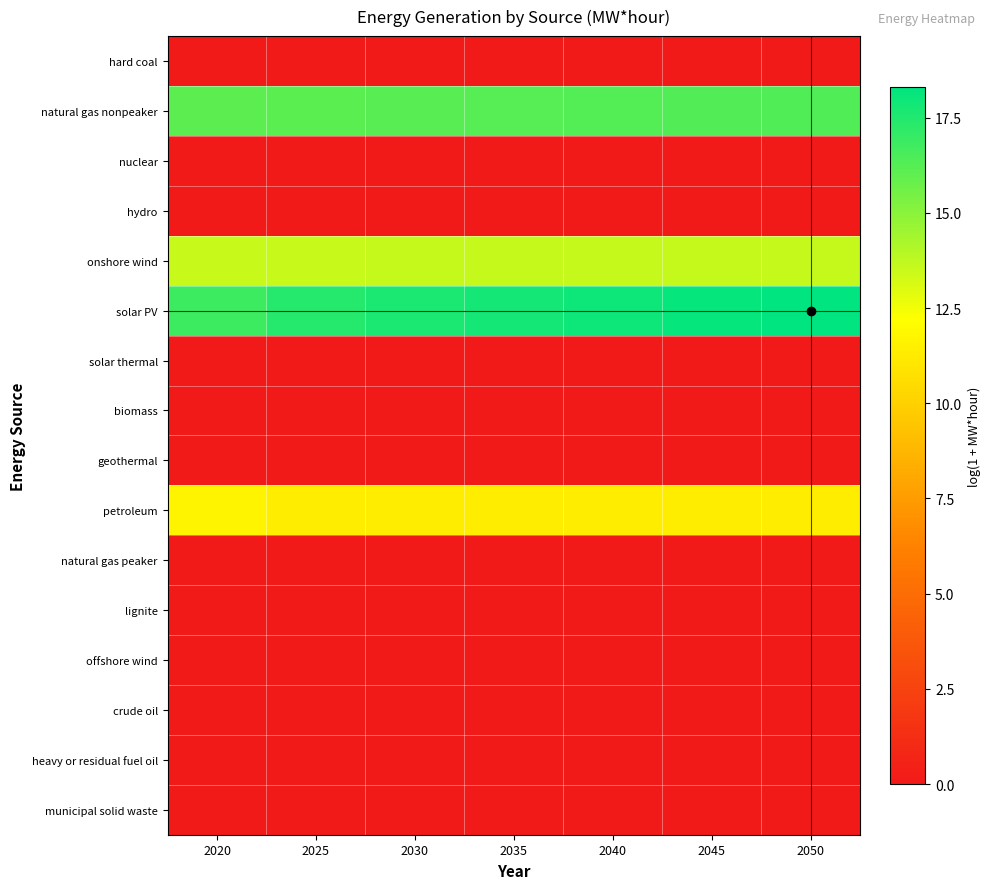

Reading left to right, extract all data points from this chart.

hard coal: 2020=0.0	2025=0.0	2030=0.0	2035=0.0	2040=0.0	2045=0.0	2050=0.0
natural gas nonpeaker: 2020=16.1	2025=16.1	2030=16.2	2035=16.2	2040=16.3	2045=16.3	2050=16.4
nuclear: 2020=0.0	2025=0.0	2030=0.0	2035=0.0	2040=0.0	2045=0.0	2050=0.0
hydro: 2020=0.0	2025=0.0	2030=0.0	2035=0.0	2040=0.0	2045=0.0	2050=0.0
onshore wind: 2020=13.5	2025=13.5	2030=13.6	2035=13.6	2040=13.6	2045=13.6	2050=13.6
solar PV: 2020=16.8	2025=17.4	2030=17.6	2035=17.8	2040=18.0	2045=18.1	2050=18.3
solar thermal: 2020=0.0	2025=0.0	2030=0.0	2035=0.0	2040=0.0	2045=0.0	2050=0.0
biomass: 2020=0.0	2025=0.0	2030=0.0	2035=0.0	2040=0.0	2045=0.0	2050=0.0
geothermal: 2020=0.0	2025=0.0	2030=0.0	2035=0.0	2040=0.0	2045=0.0	2050=0.0
petroleum: 2020=11.7	2025=11.3	2030=11.3	2035=11.3	2040=11.3	2045=11.3	2050=11.3
natural gas peaker: 2020=0.0	2025=0.0	2030=0.0	2035=0.0	2040=0.0	2045=0.0	2050=0.0
lignite: 2020=0.0	2025=0.0	2030=0.0	2035=0.0	2040=0.0	2045=0.0	2050=0.0
offshore wind: 2020=0.0	2025=0.0	2030=0.0	2035=0.0	2040=0.0	2045=0.0	2050=0.0
crude oil: 2020=0.0	2025=0.0	2030=0.0	2035=0.0	2040=0.0	2045=0.0	2050=0.0
heavy or residual fuel oil: 2020=0.0	2025=0.0	2030=0.0	2035=0.0	2040=0.0	2045=0.0	2050=0.0
municipal solid waste: 2020=0.0	2025=0.0	2030=0.0	2035=0.0	2040=0.0	2045=0.0	2050=0.0